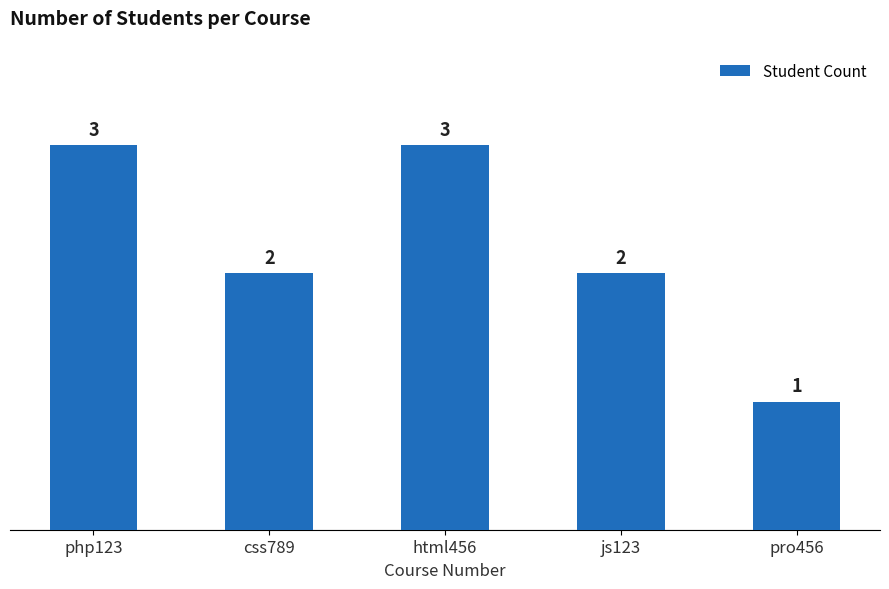

What is the maximum value shown in the chart?

3